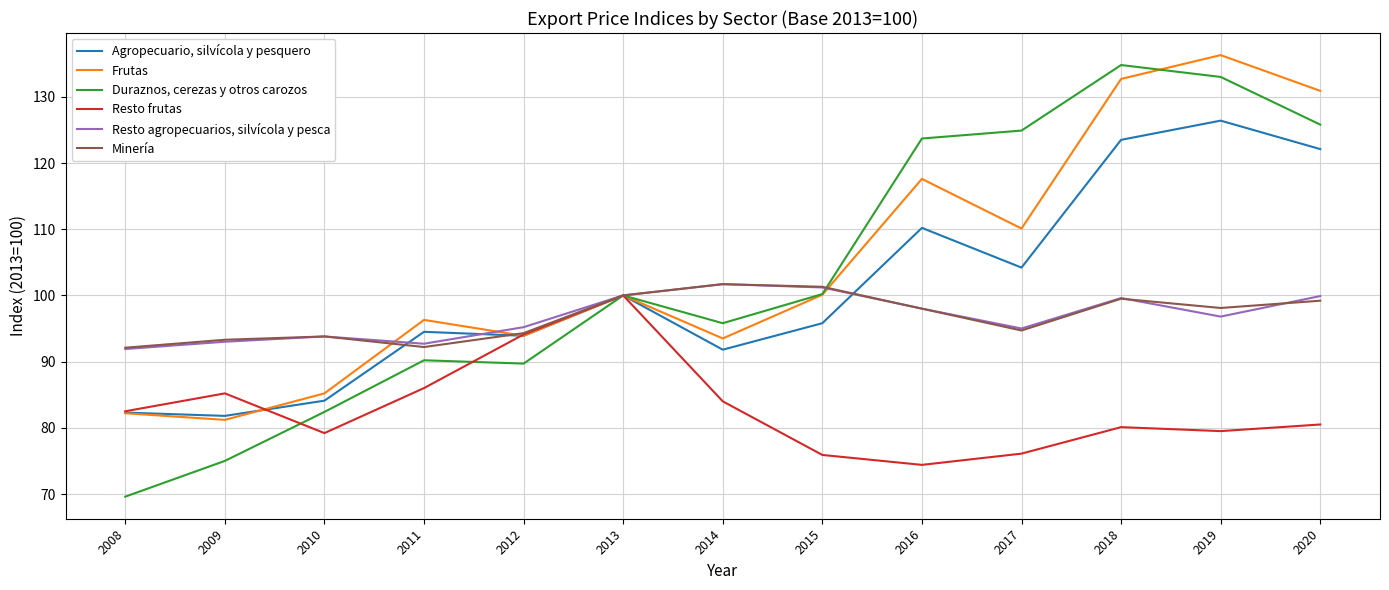

True or false: Minería has a value of 126.4 at 2011.

False